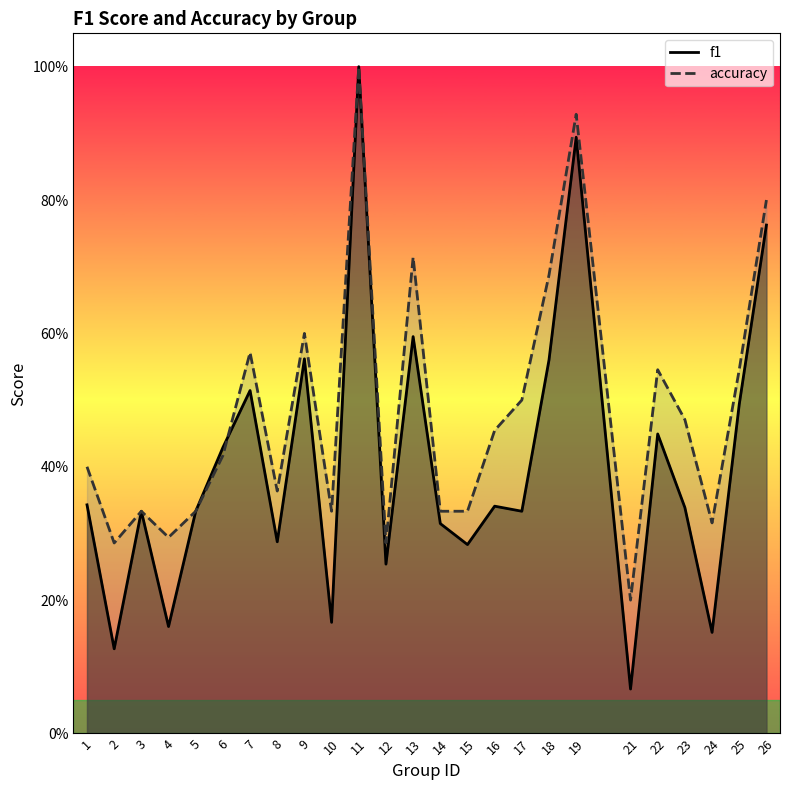

What is the difference between the maximum and minimum values in the f1 series?

0.9